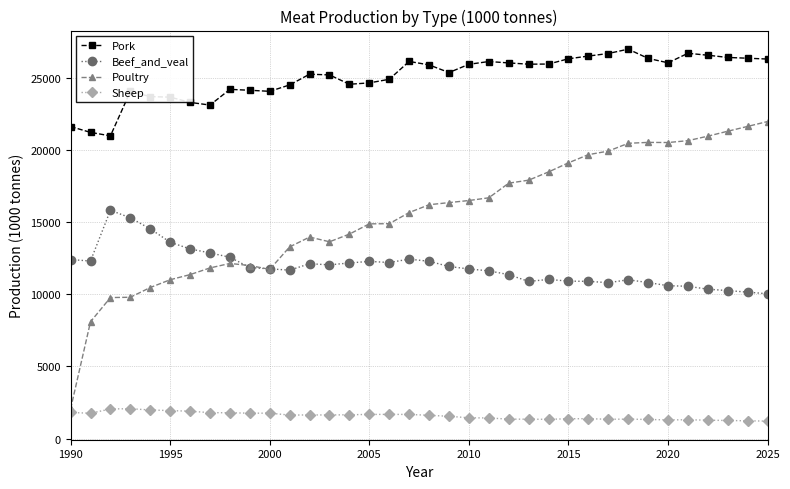

Which series has the widest spread of values?

Poultry